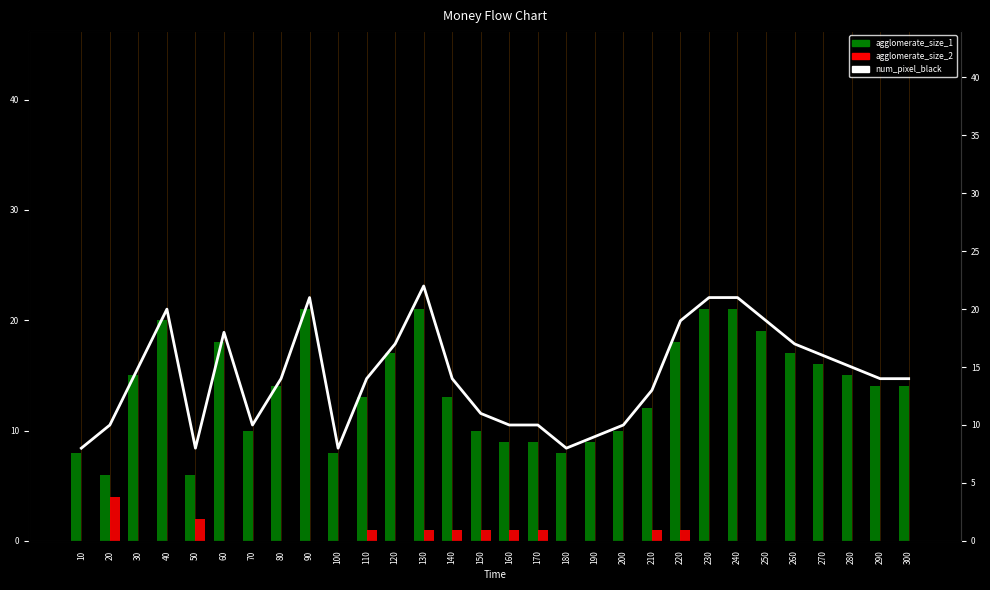

Reading left to right, what are all the values shown in this chart?

agglomerate_size_1: 8	6	15	20	6	18	10	14	21	8	13	17	21	13	10	9	9	8	9	10	12	18	21	21	19	17	16	15	14	14
agglomerate_size_2: 0	4	0	0	2	0	0	0	0	0	1	0	1	1	1	1	1	0	0	0	1	1	0	0	0	0	0	0	0	0
num_pixel_black: 8	10	15	20	8	18	10	14	21	8	14	17	22	14	11	10	10	8	9	10	13	19	21	21	19	17	16	15	14	14